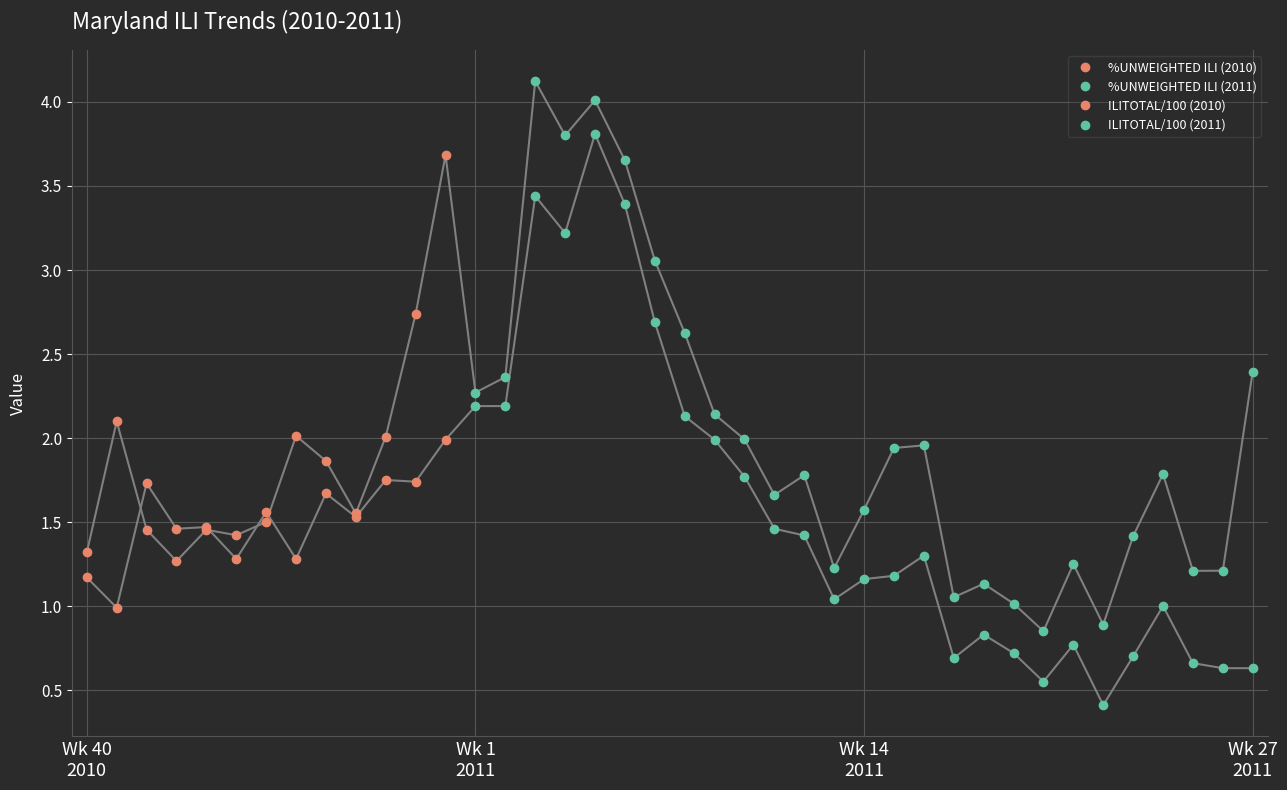

How many lines are shown in the chart?

2